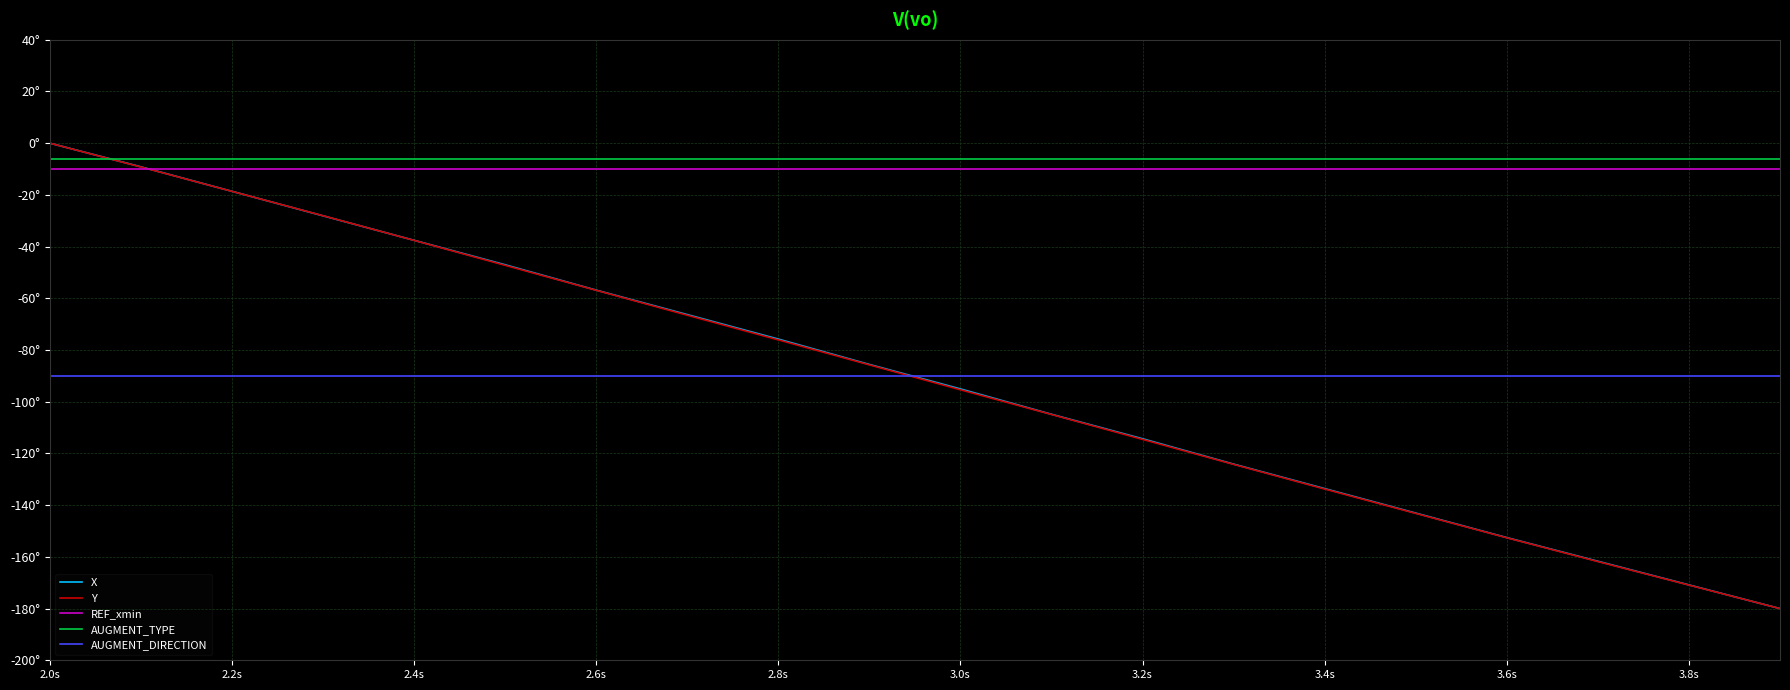

Does the chart display data point markers on the line(s)?

No